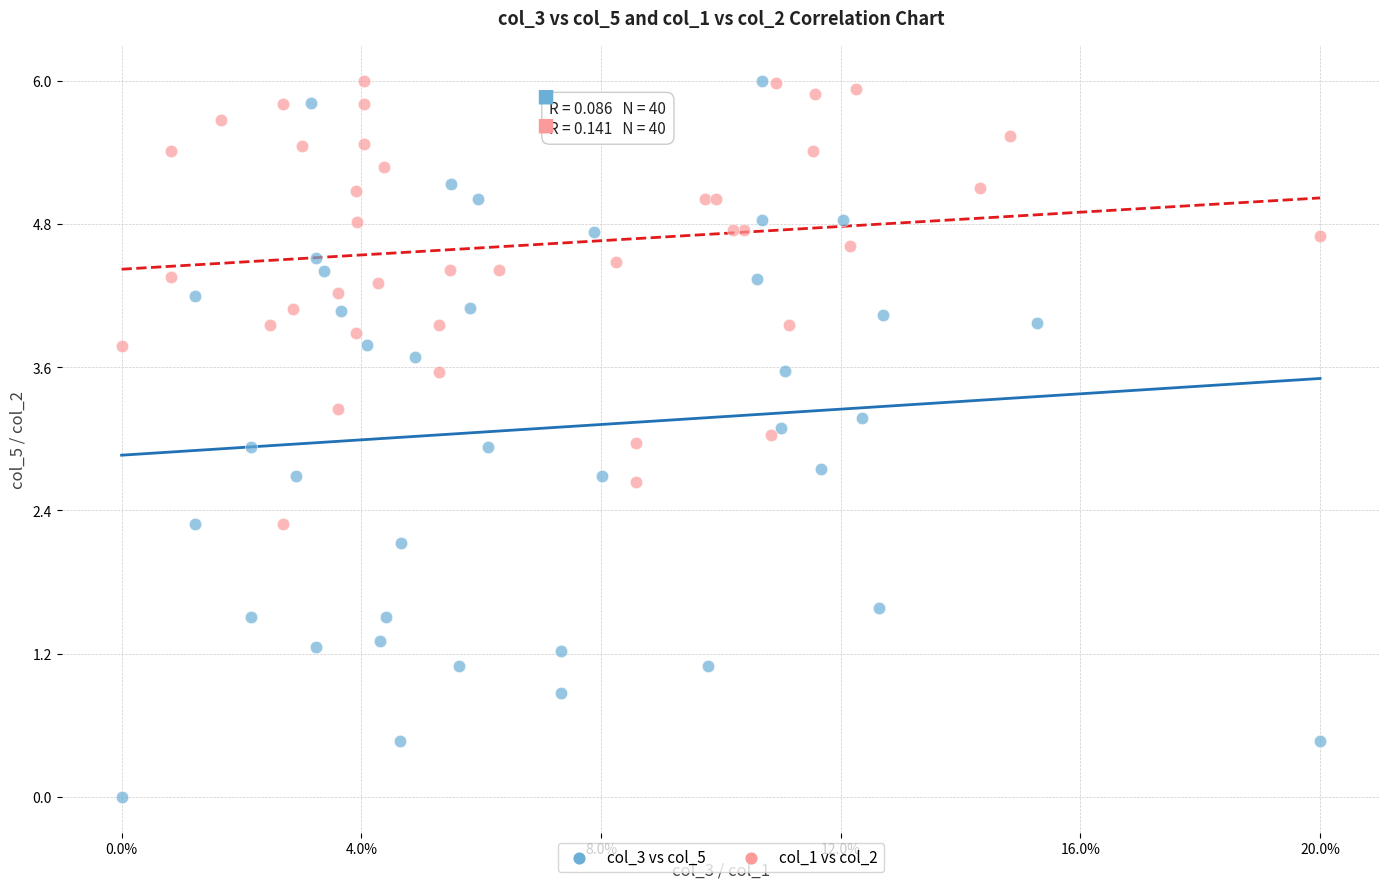

What are all the series names shown in the legend?

col_3 vs col_5, col_1 vs col_2